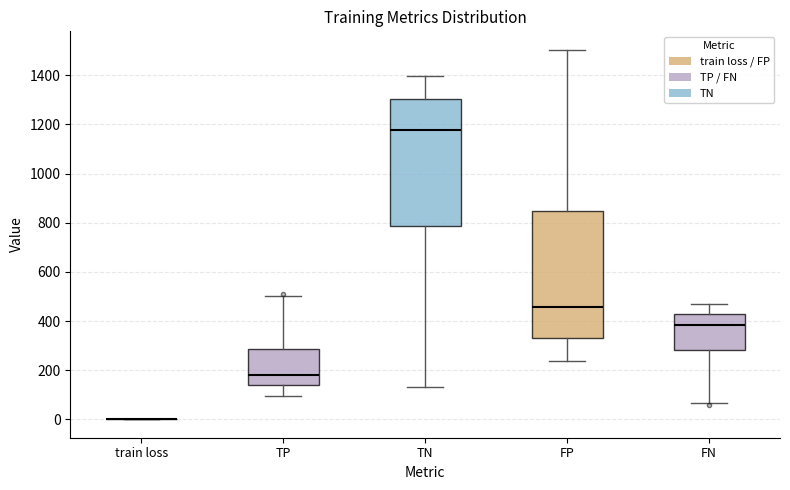

Reading left to right, read every box against the y-axis: the position of its median line, the range the box covers, and the ends of its whiskers. The values are not printed on the chart, so give them approximately, as read against the axis.

train loss: box collapsed to a line at 0, whiskers 0 to 0
TP: median 180, box 140 to 280, whiskers 100 to 500
TN: median 1180, box 780 to 1300, whiskers 140 to 1400
FP: median 460, box 340 to 840, whiskers 240 to 1500
FN: median 380, box 280 to 420, whiskers 60 to 460